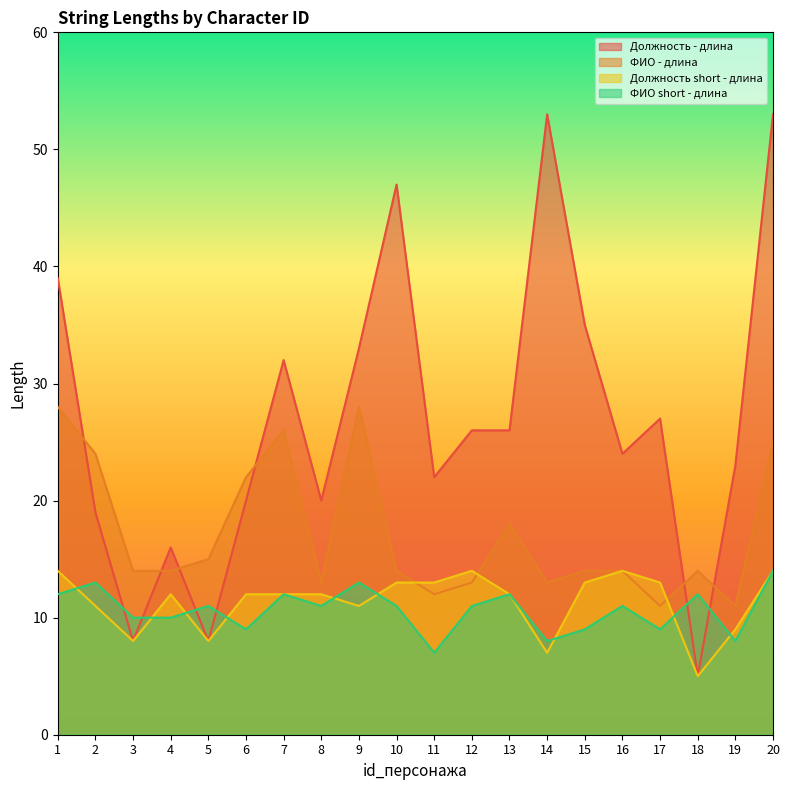

At which label does ФИО - длина first exceed 14?

1